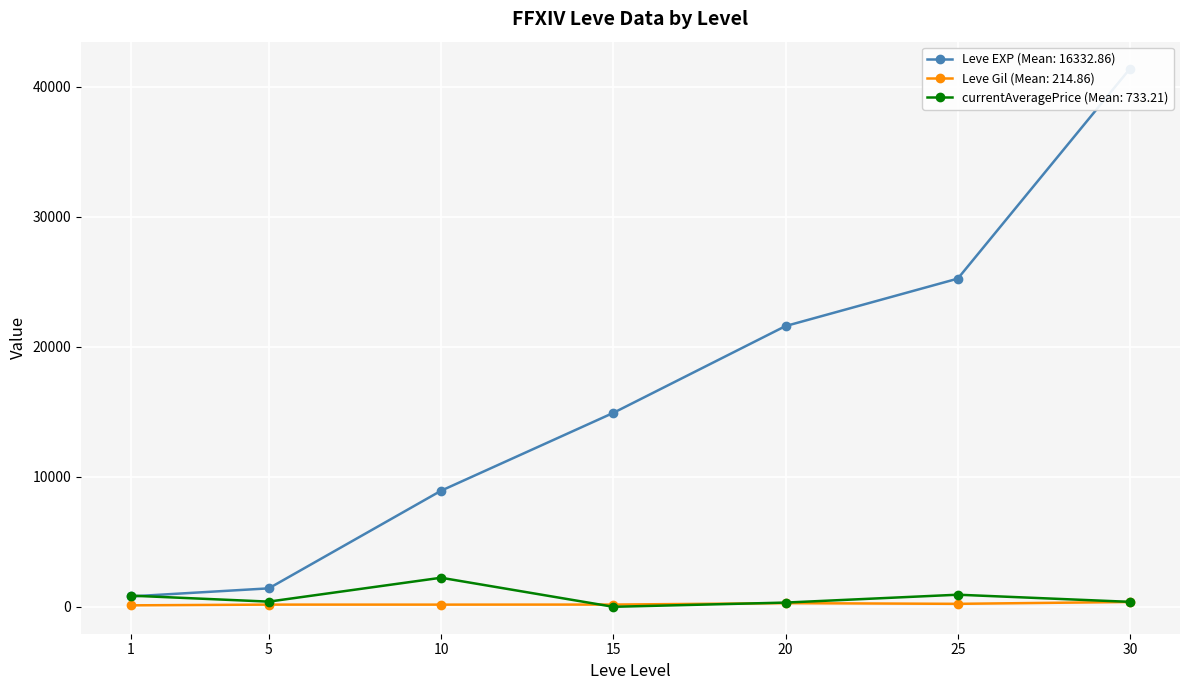

Where does the Leve EXP series first go above 14920?

20